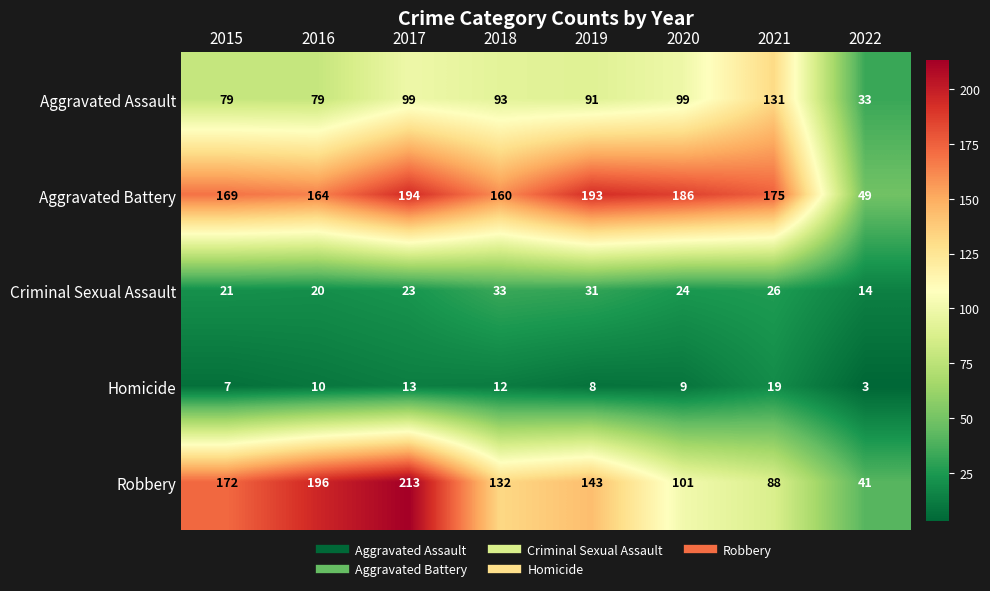

At how many categories does at least one series exceed 181?

4